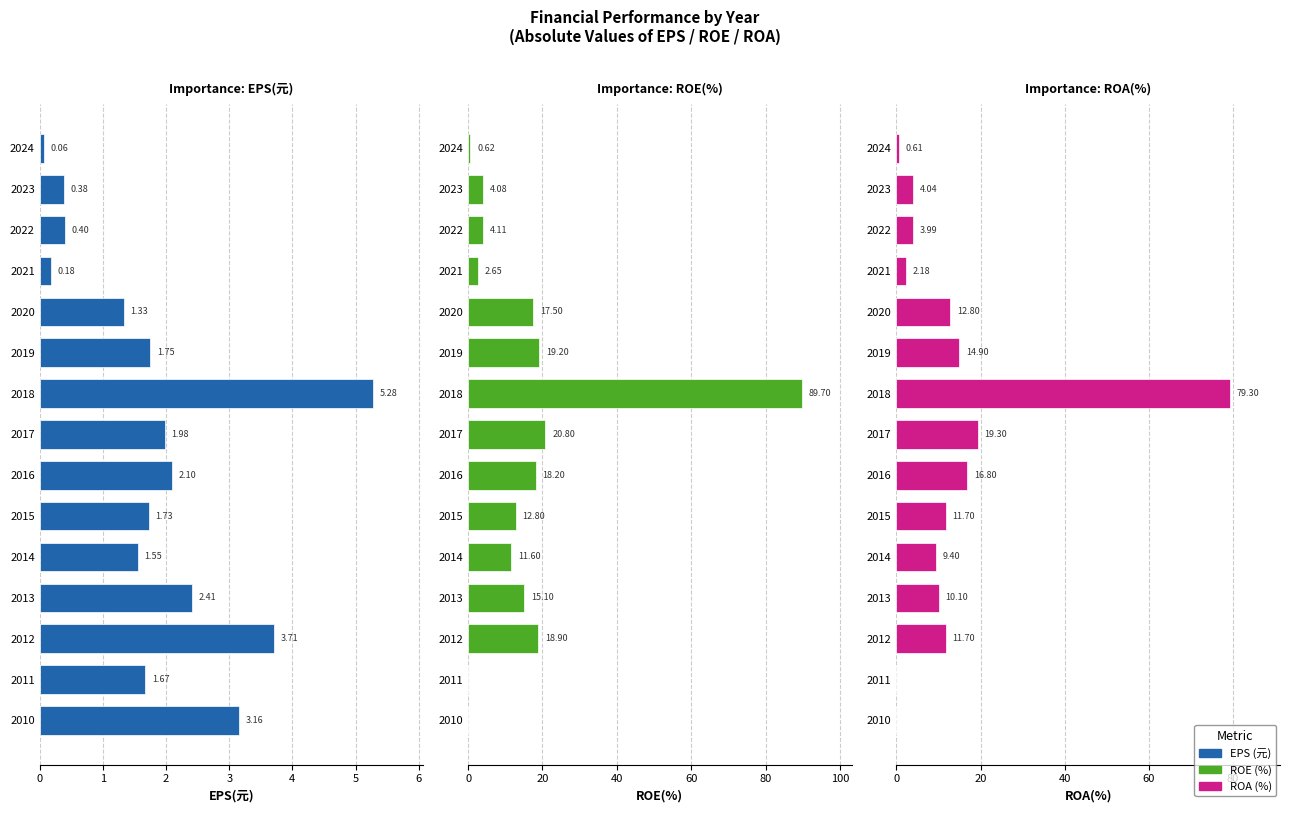

The ROA(%) series shows 19.4 at 2020. True or false?

False